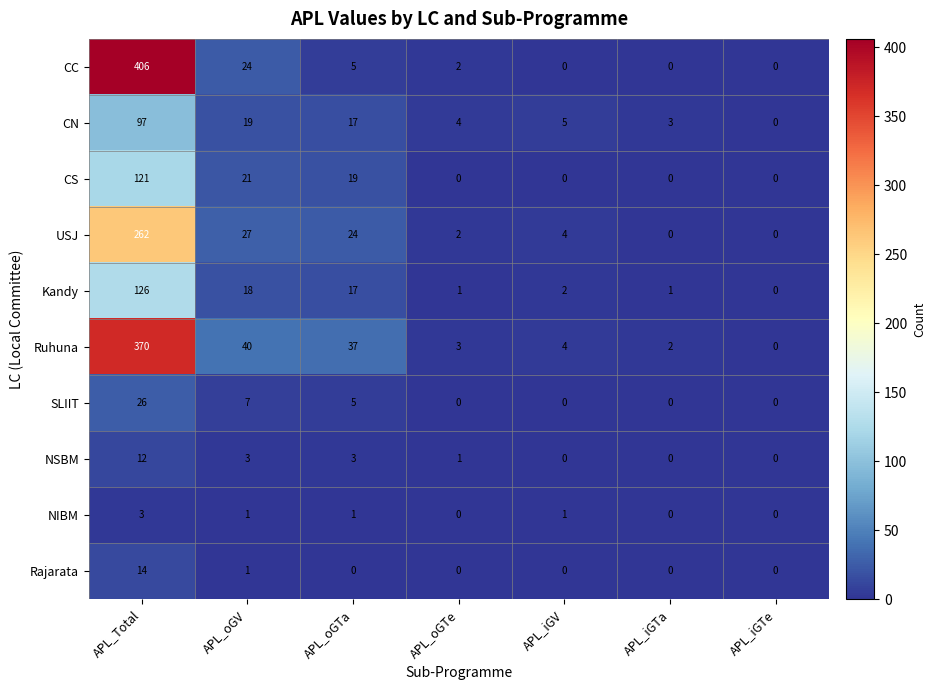

Which series changed the most between APL_oGTa and APL_iGV?

Ruhuna